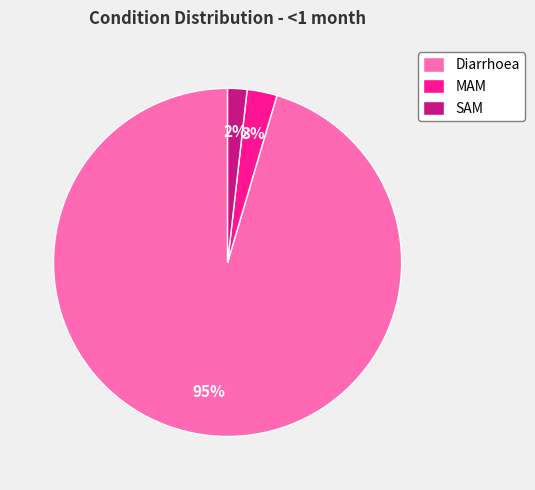

True or false: SAM accounts for 10% of the total.

False